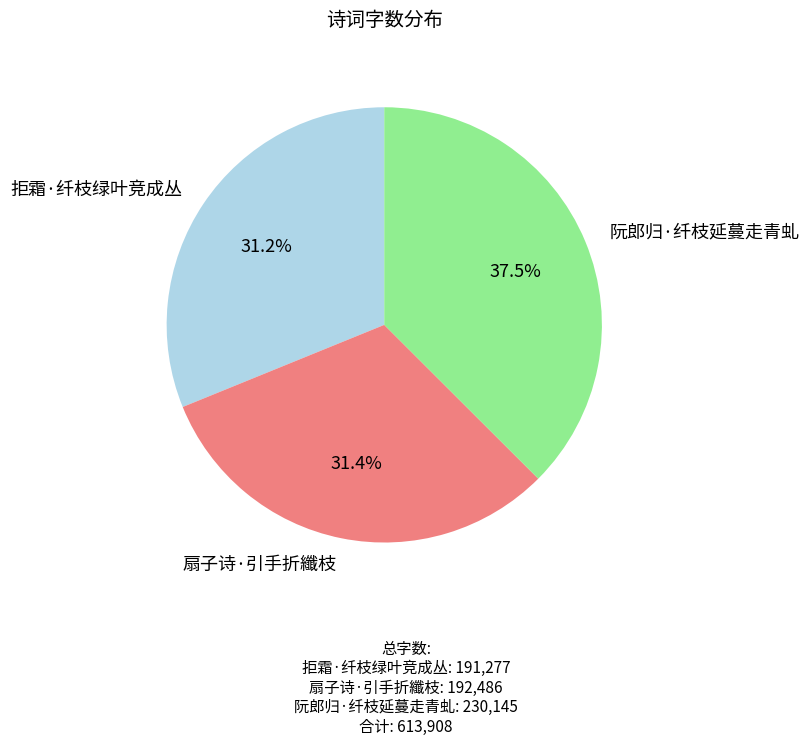

Approximately how many times larger is the value at 扇子诗·引手折纖枝 compared to 阮郎归·纤枝延蔓走青虬?

0.8